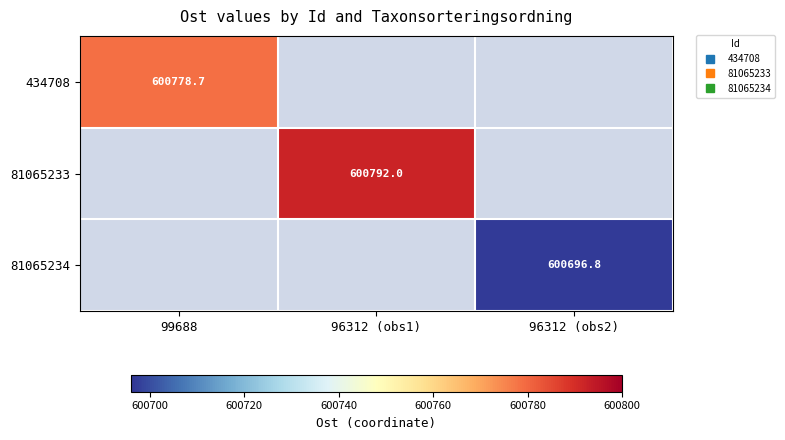

The value of 434708 at 99688 is 600778.7. True or false?

True